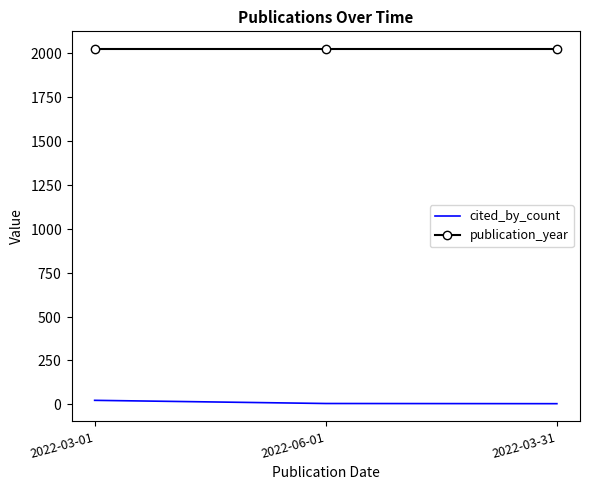

At which category is the sum across all series the highest?

2022-03-01